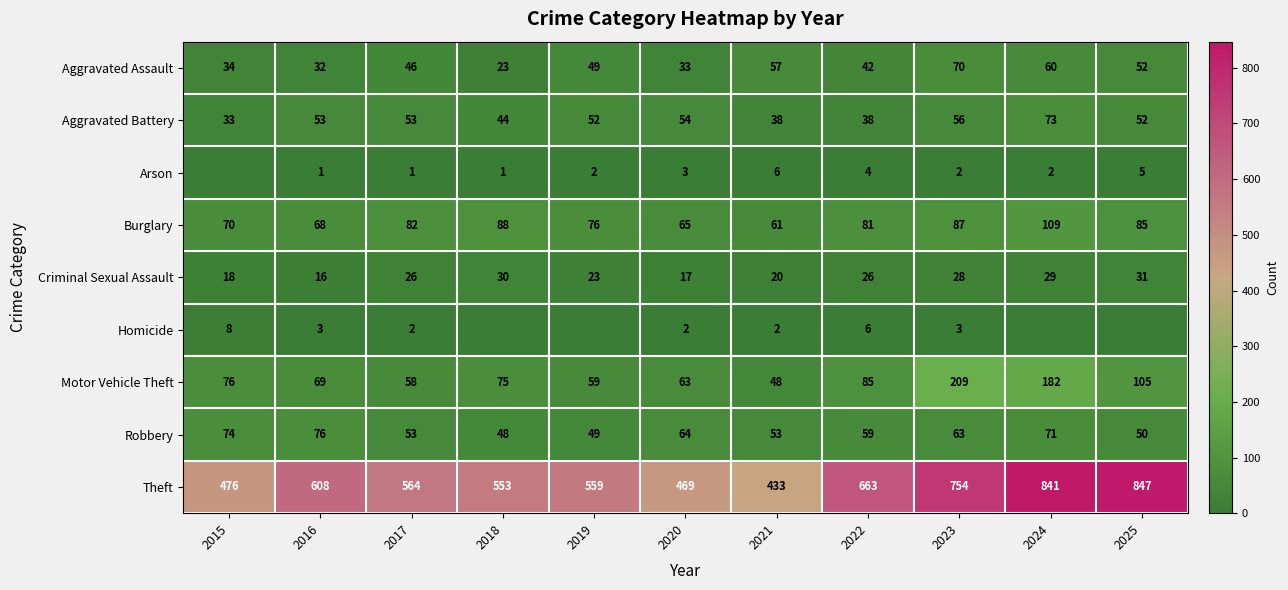

What is the difference between the maximum and minimum values in the Criminal Sexual Assault series?

15